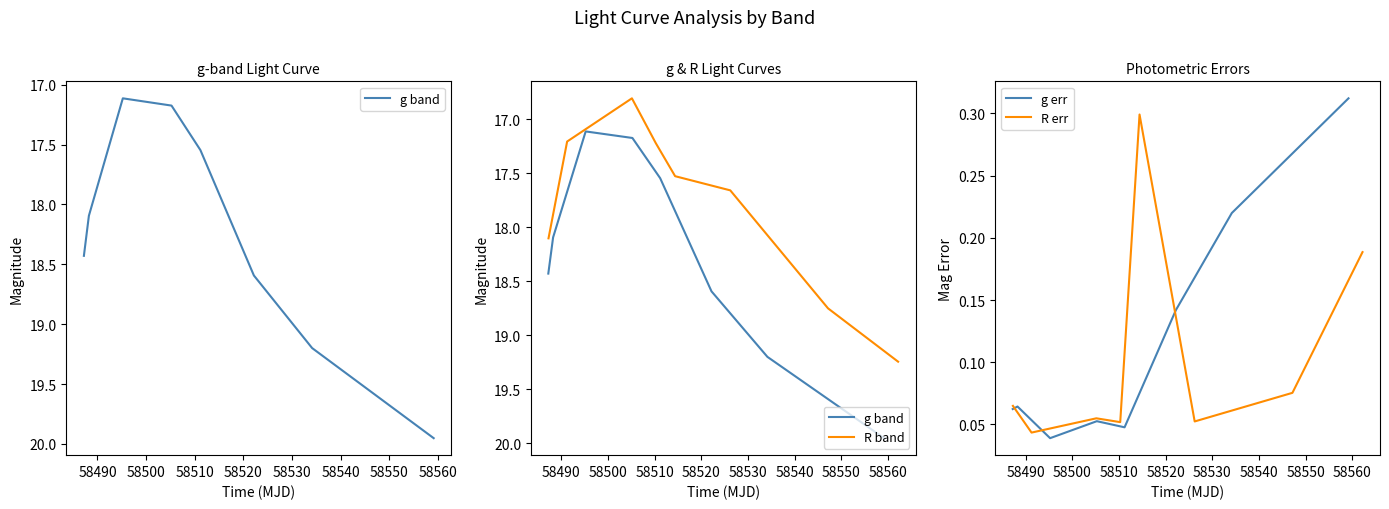

What is the difference between the maximum and minimum values in the g err series?

0.3